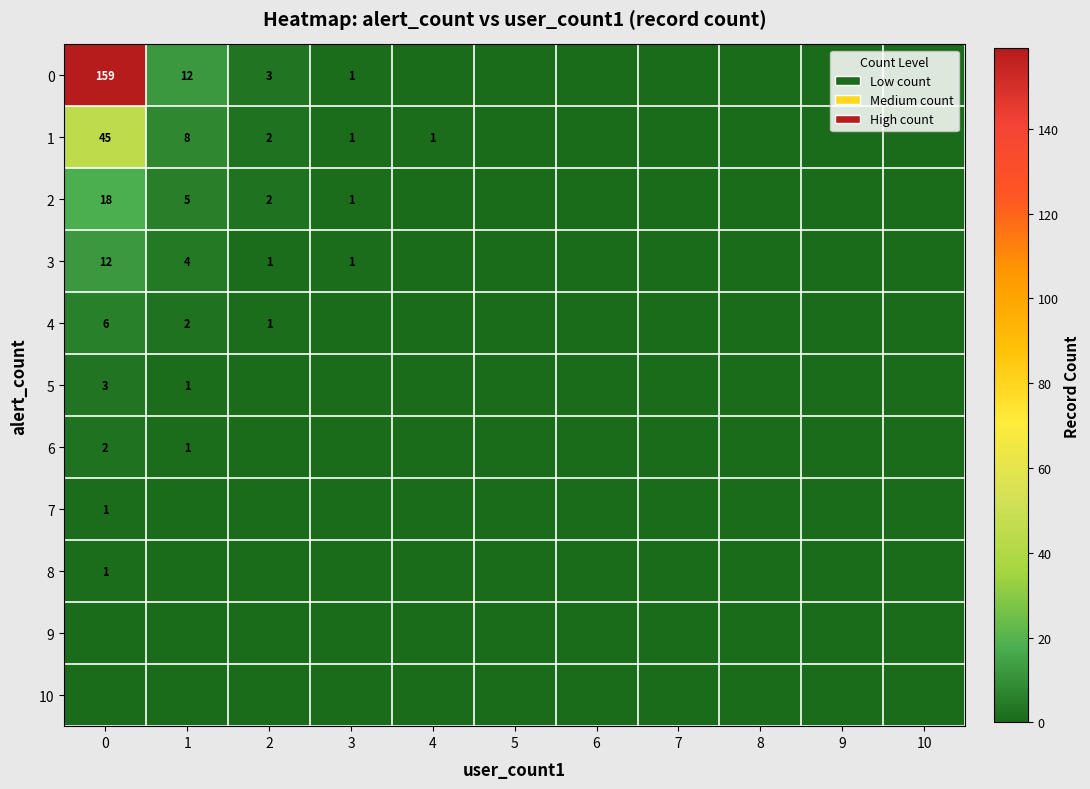

Which has a higher value, 2 or 1?

1